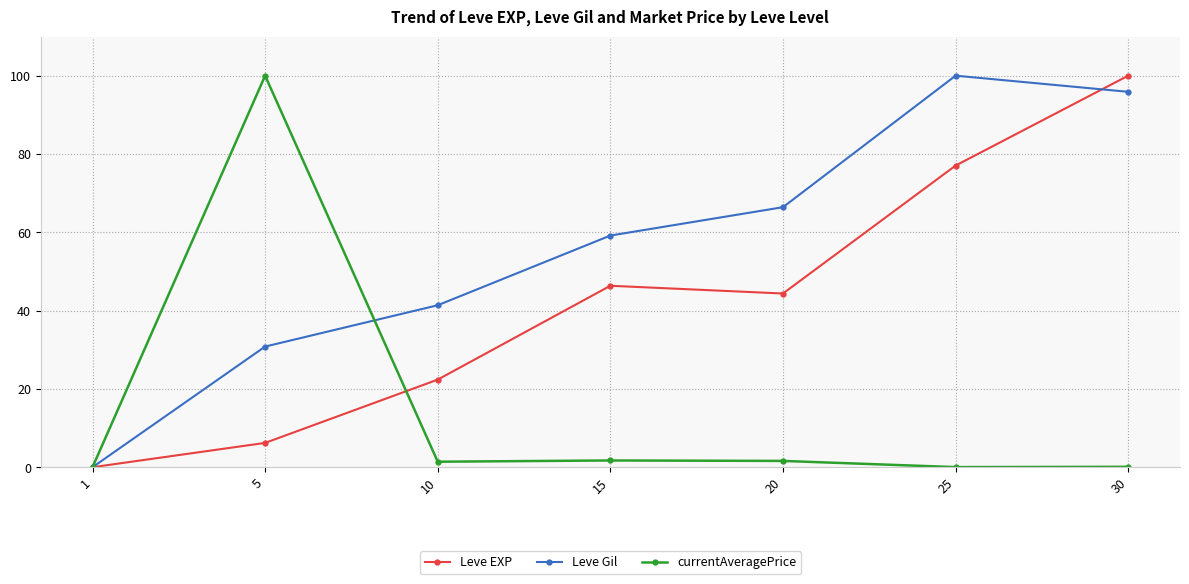

How many values in Leve EXP are above zero?

6